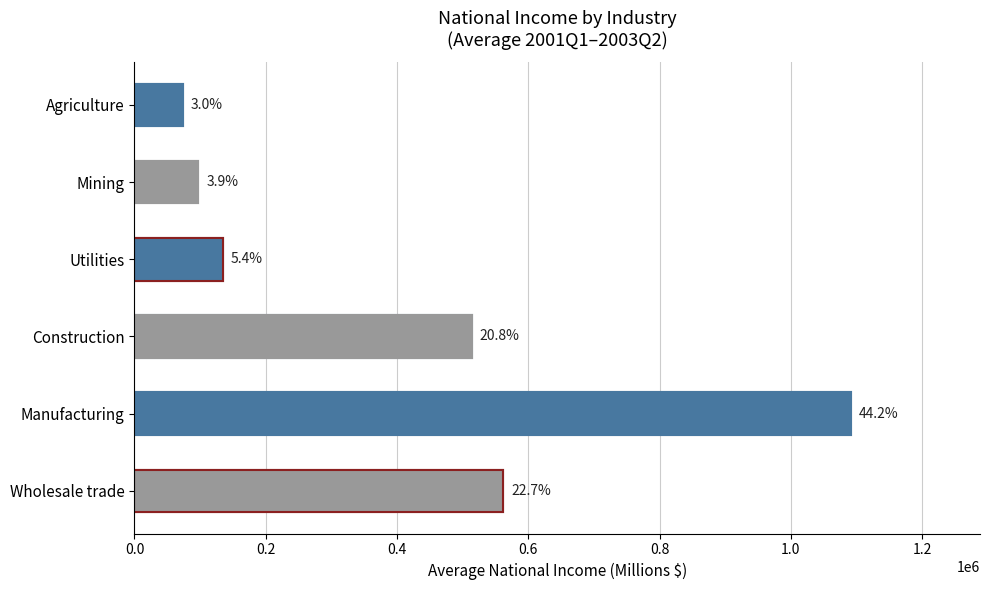

What is the value of the Wholesale trade bar at the 3rd from the left?

558965